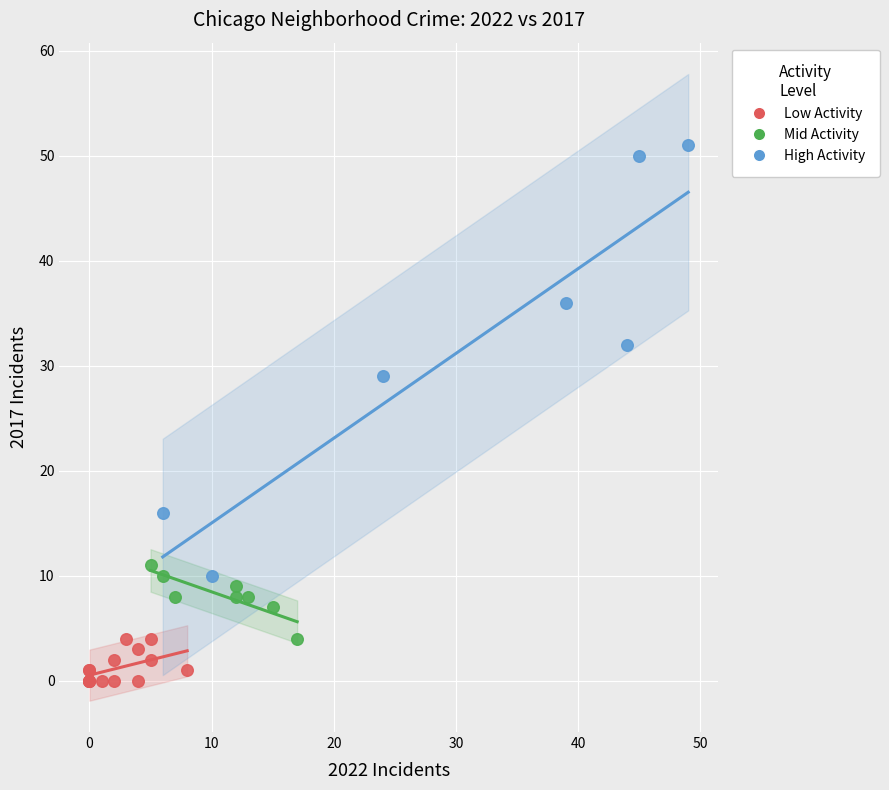

Which series contains the highest Y value?

High Activity